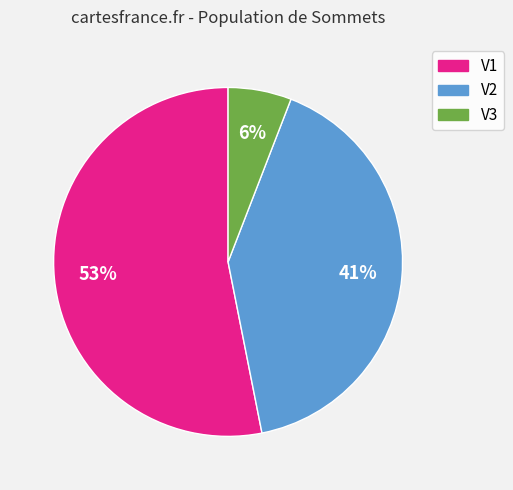

True or false: V3 accounts for 6% of the total.

True